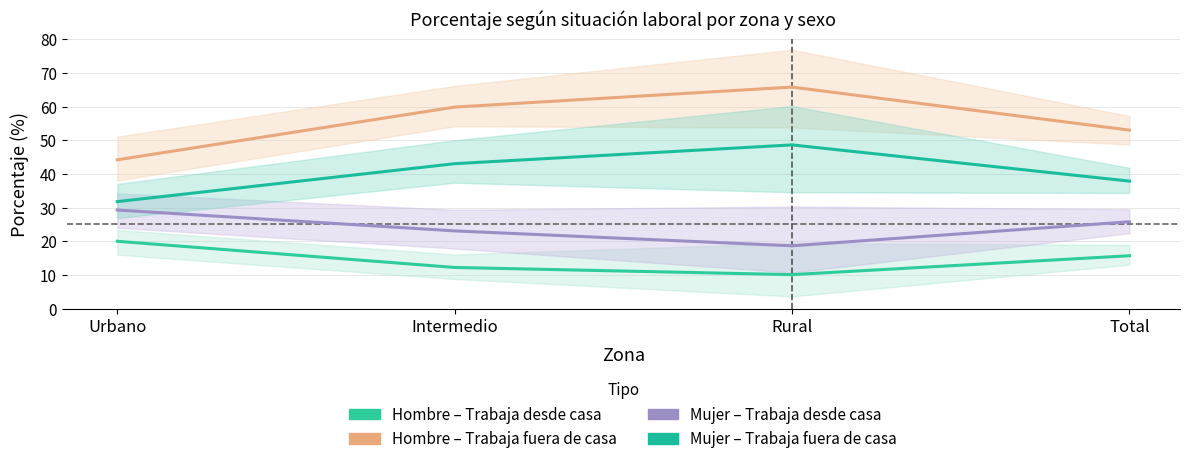

True or false: Mujer – Trabaja desde casa and Hombre – Trabaja fuera de casa cross at least once.

False